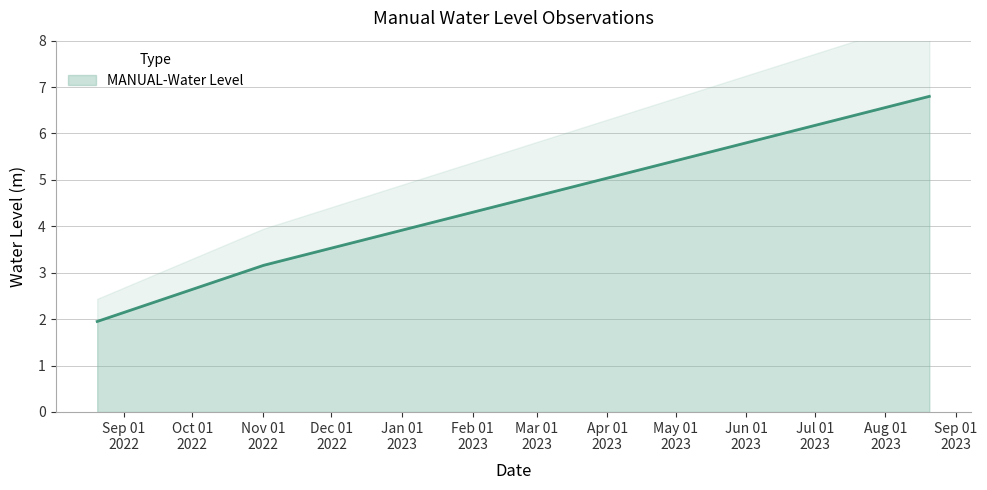

Between 2023-08-20 06:00:00 and 2022-11-01 06:00:00, which is larger?

2023-08-20 06:00:00